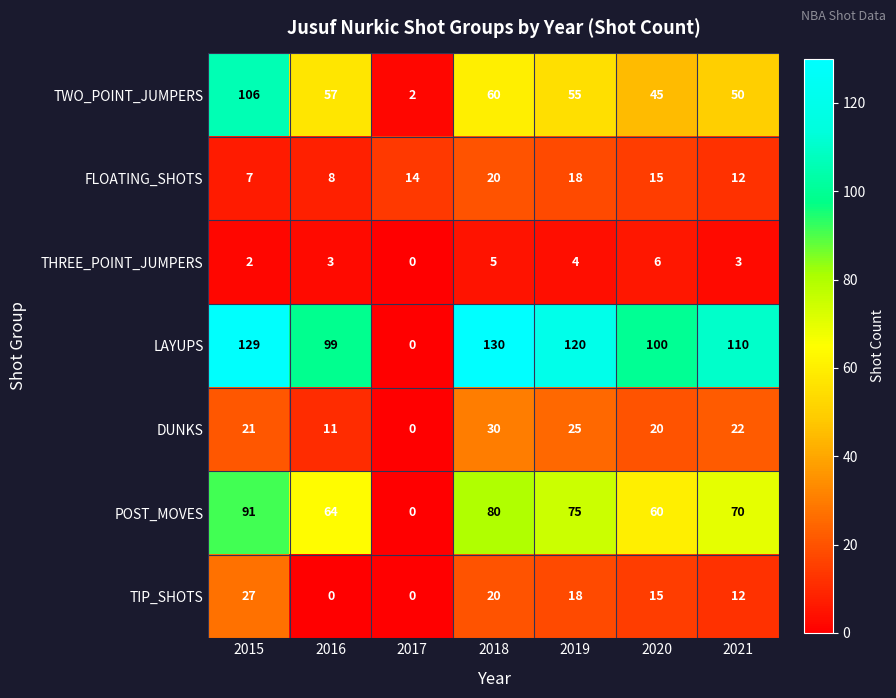

Which series has the largest total across all categories?

LAYUPS